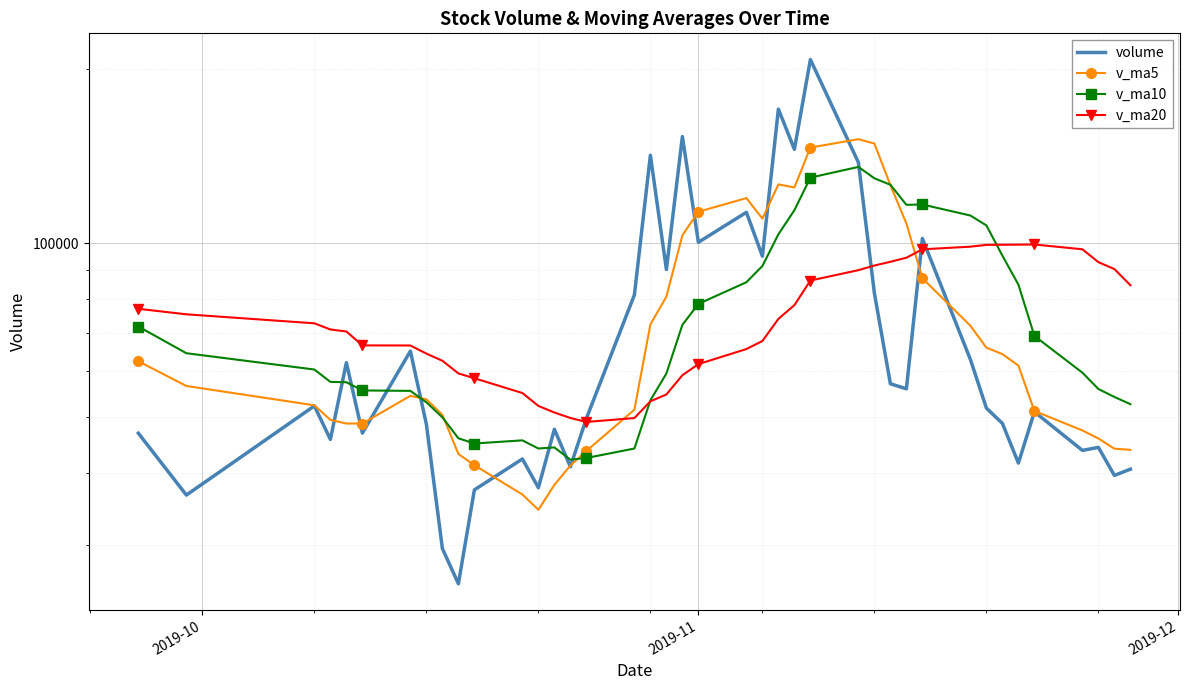

At how many categories does at least one series exceed 129640?

7